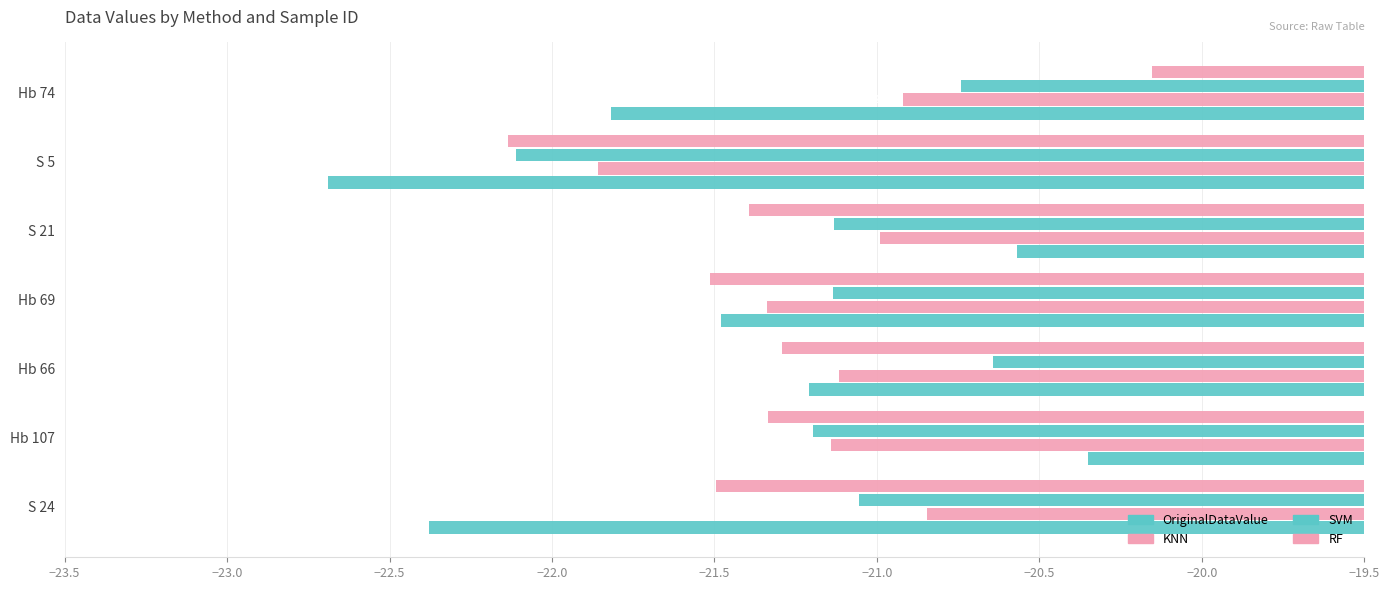

What is the value of the OriginalDataValue bar at the 2nd from the left?

-20.4